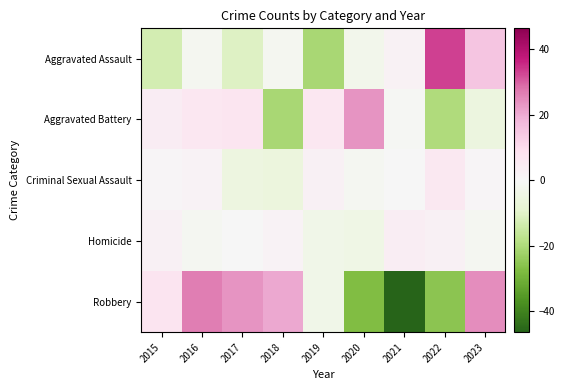

Which series has the widest spread of values?

Robbery